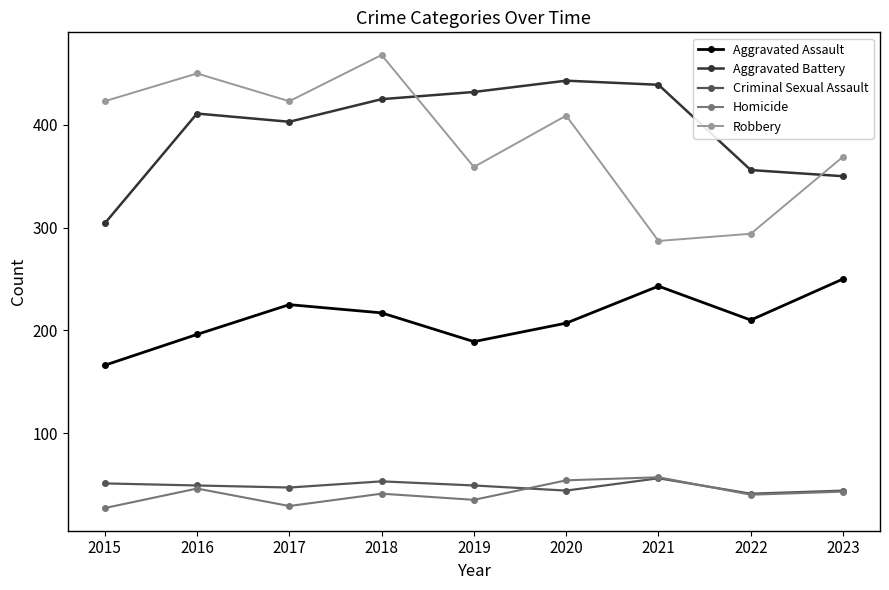

What is the value of the Robbery point at the 3rd from the left?

423